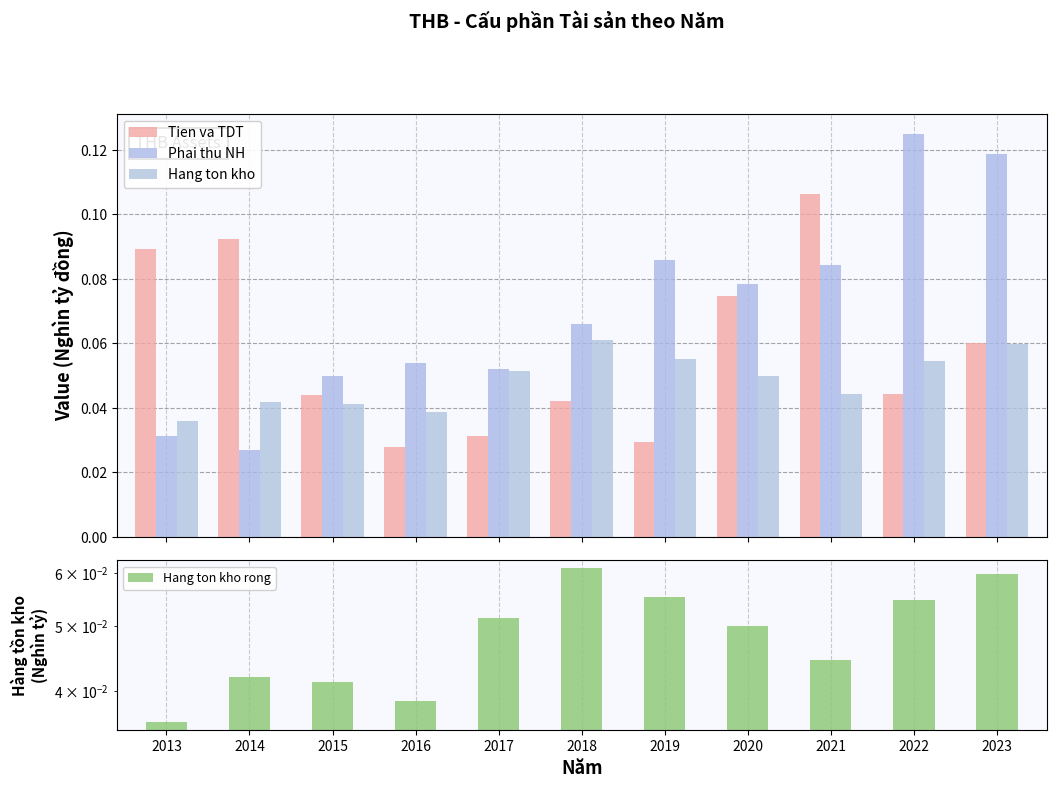

What is the value of the Hang ton kho rong bar at the 7th from the left?

0.1